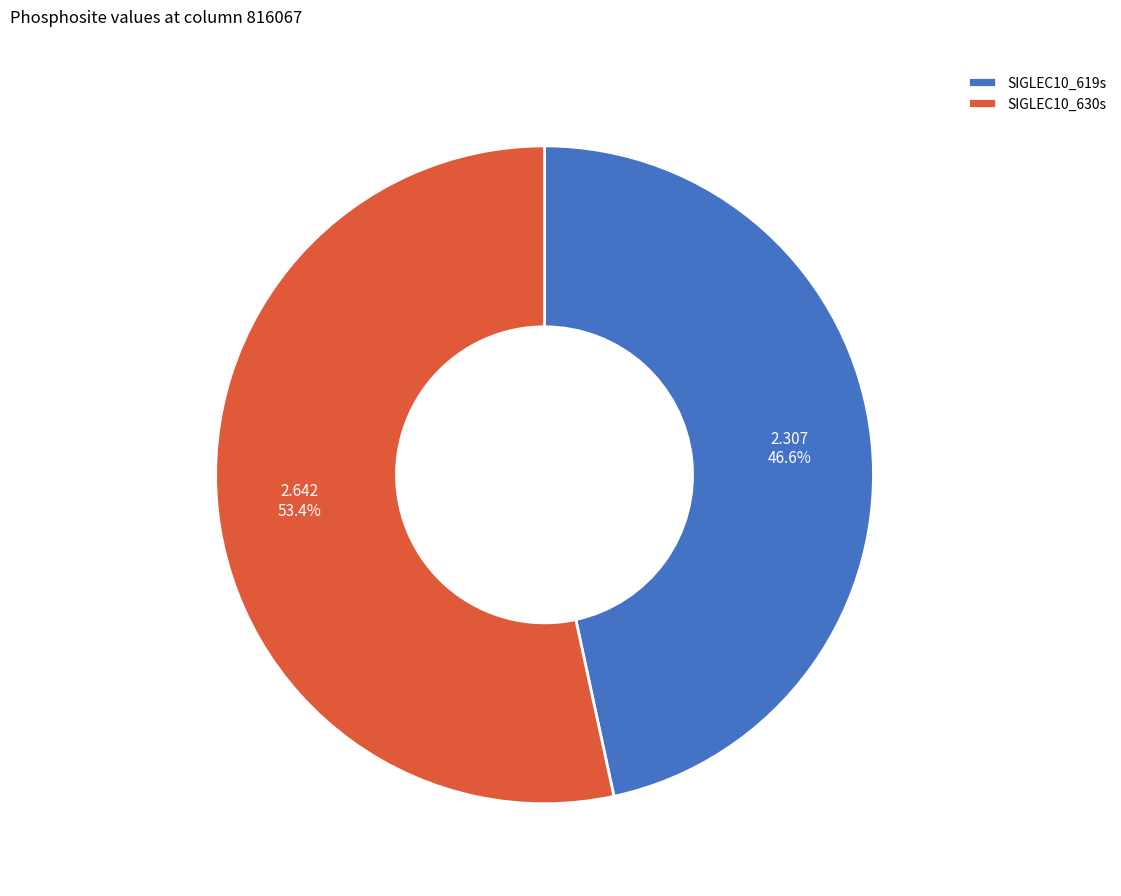

Count the number of slices in the pie.

2